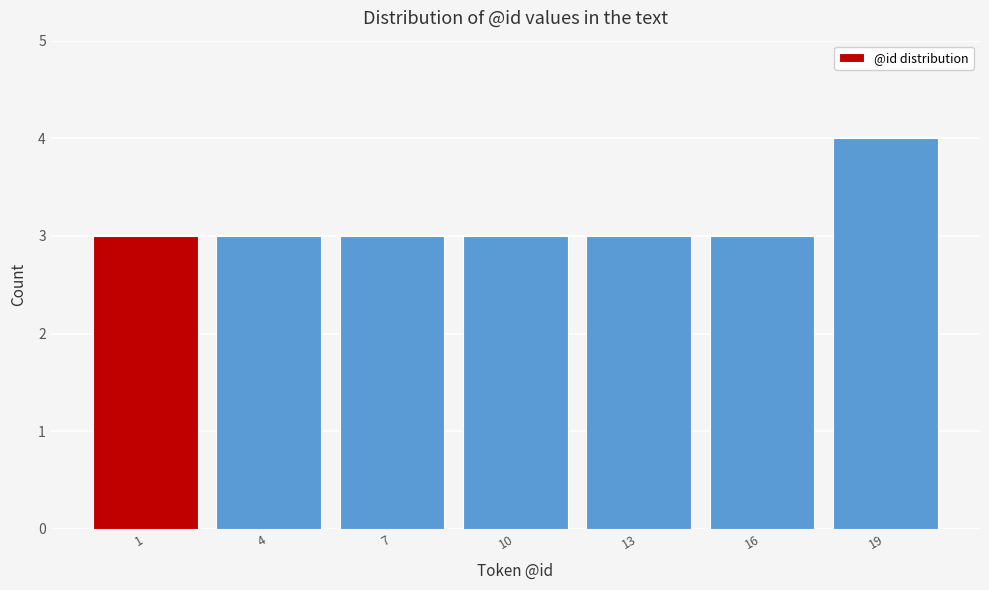

Reading left to right, list all the values displayed in this chart.

1=3	4=3	7=3	10=3	13=3	16=3	19=4